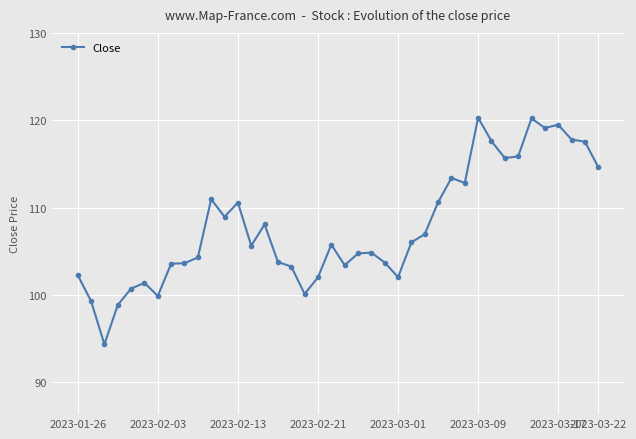

Count the number of categories in the chart.

40